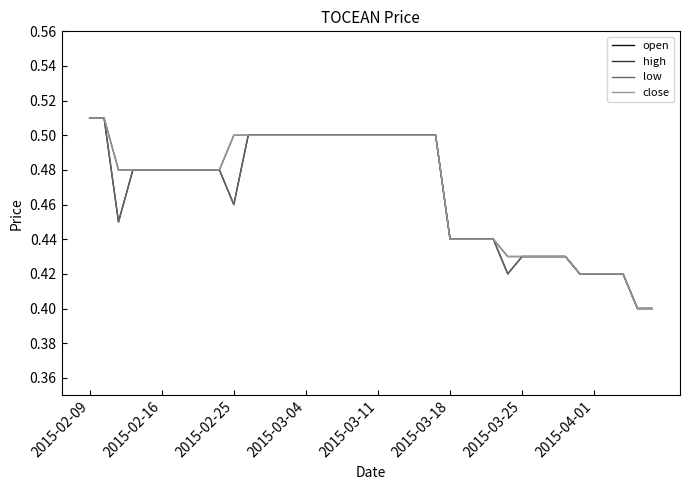

True or false: low and high intersect in this chart.

False